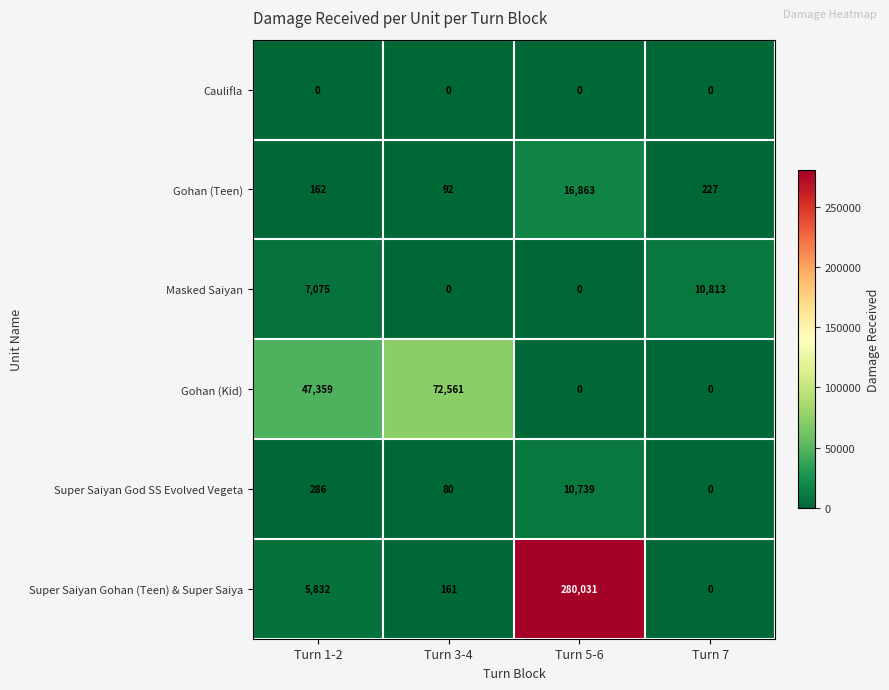

Reading left to right, transcribe all the data shown in this chart.

Caulifla: Turn 1-2=0	Turn 3-4=0	Turn 5-6=0	Turn 7=0
Gohan (Teen): Turn 1-2=162	Turn 3-4=92	Turn 5-6=16863	Turn 7=227
Masked Saiyan: Turn 1-2=7075	Turn 3-4=0	Turn 5-6=0	Turn 7=10813
Gohan (Kid): Turn 1-2=47359	Turn 3-4=72561	Turn 5-6=0	Turn 7=0
Super Saiyan God SS Evolved Vegeta: Turn 1-2=286	Turn 3-4=80	Turn 5-6=10739	Turn 7=0
Super Saiyan Gohan (Teen) & Super Saiya: Turn 1-2=5832	Turn 3-4=161	Turn 5-6=280031	Turn 7=0